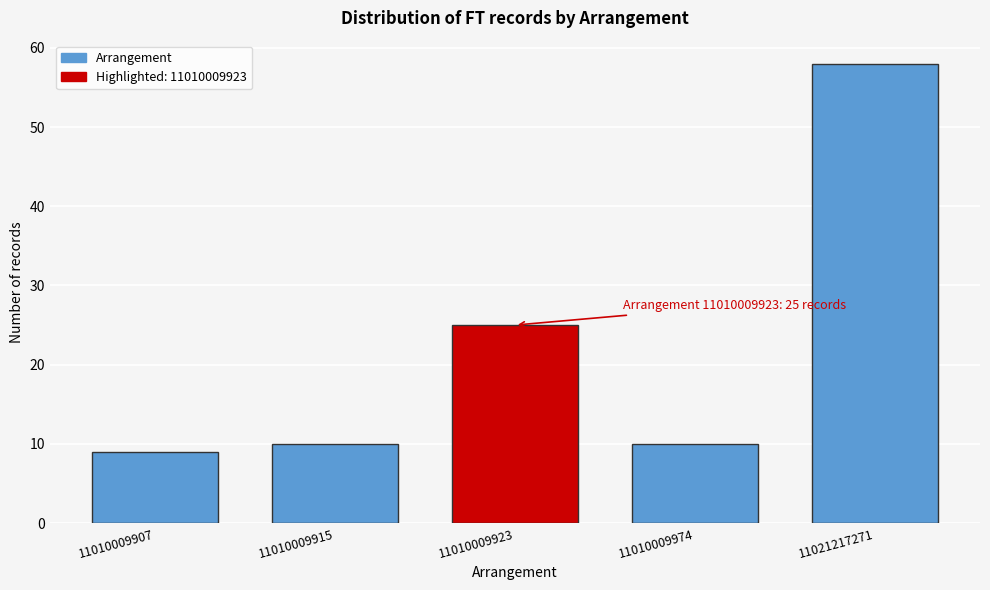

Reading left to right, what are all the values shown in this chart?

11010009907=9	11010009915=10	11010009923=25	11010009974=10	11021217271=58